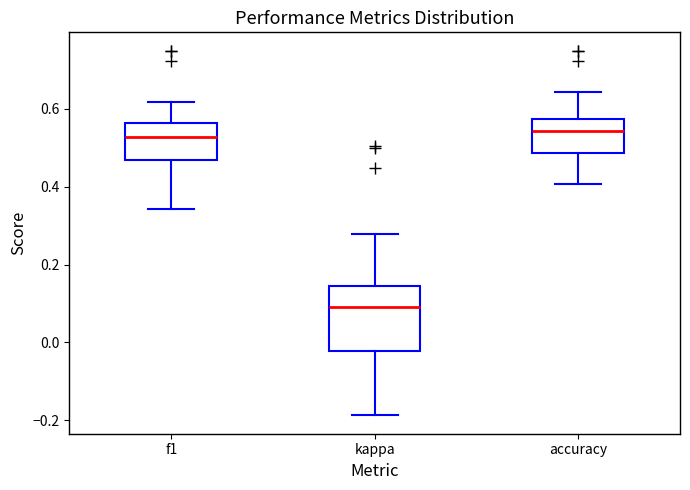

Which box is the tallest, from its lower edge to its upper edge?

kappa